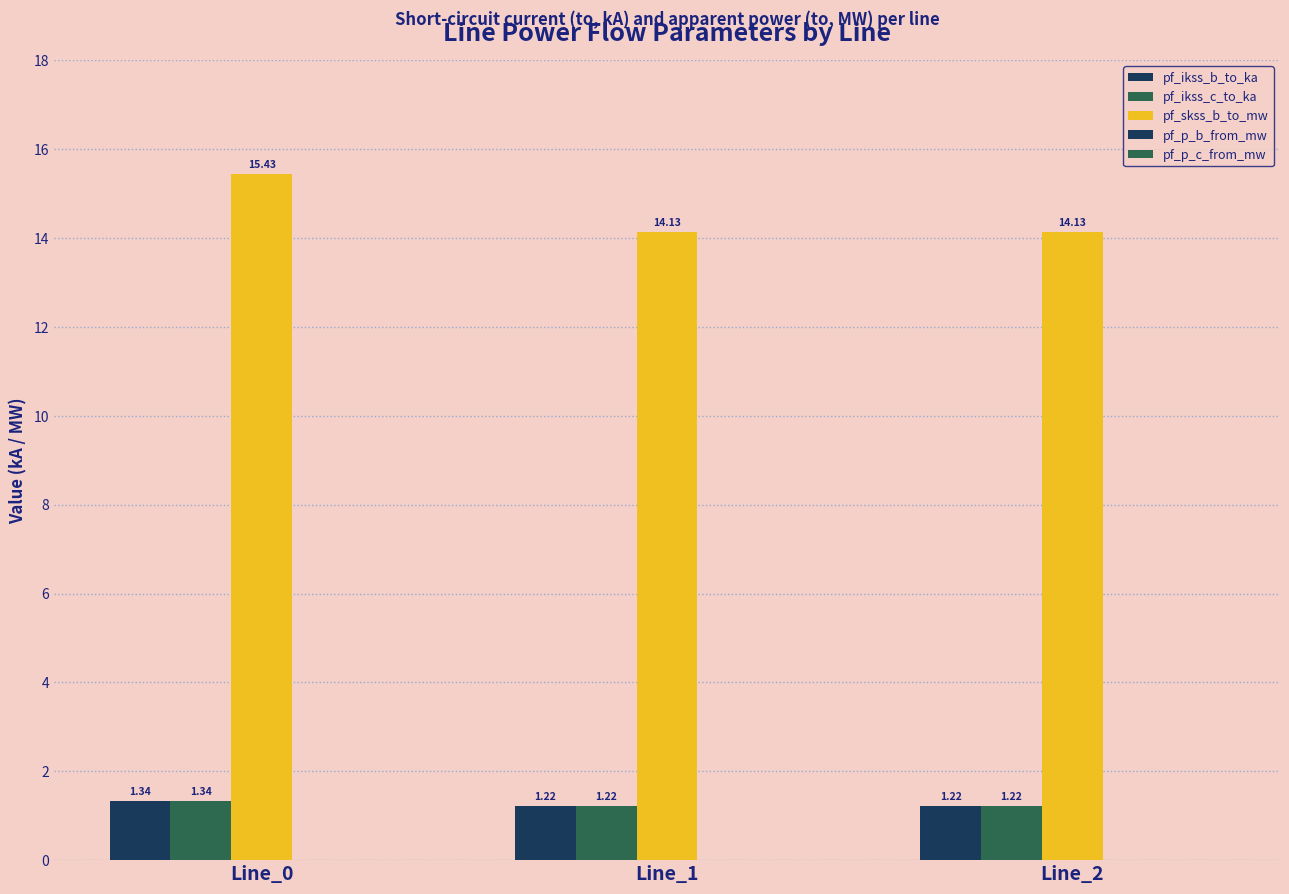

Reading left to right, list all the values displayed in this chart.

pf_ikss_b_to_ka: 1.3	1.2	1.2
pf_ikss_c_to_ka: 1.3	1.2	1.2
pf_skss_b_to_mw: 15.4	14.1	14.1
pf_p_b_from_mw: 0.0	0.0	0.0
pf_p_c_from_mw: 0.0	0.0	0.0